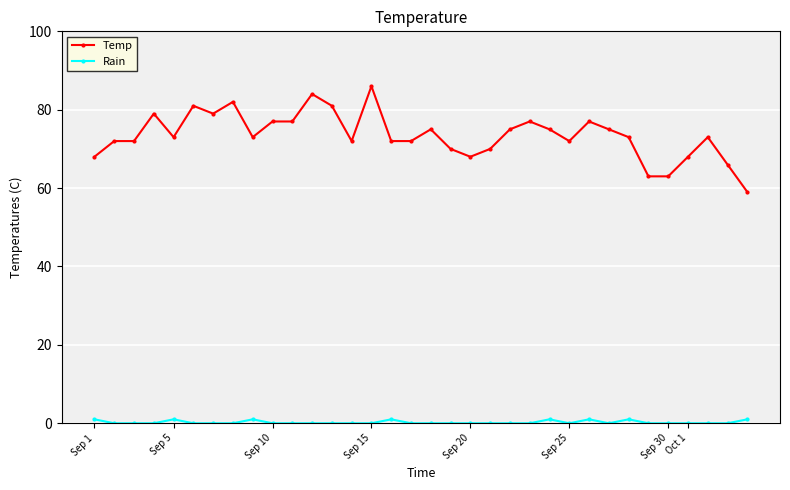

Rank the series by their average value, from lowest to highest.

Rain, Temp